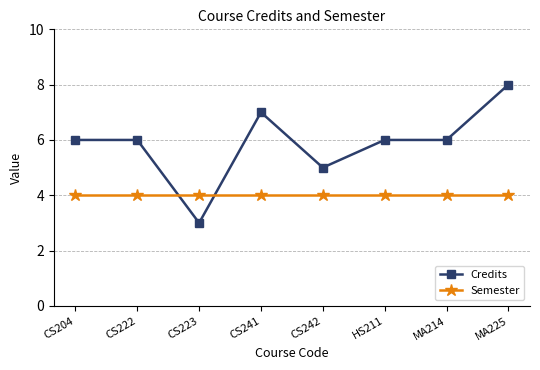

At which category is the sum across all series the highest?

MA225